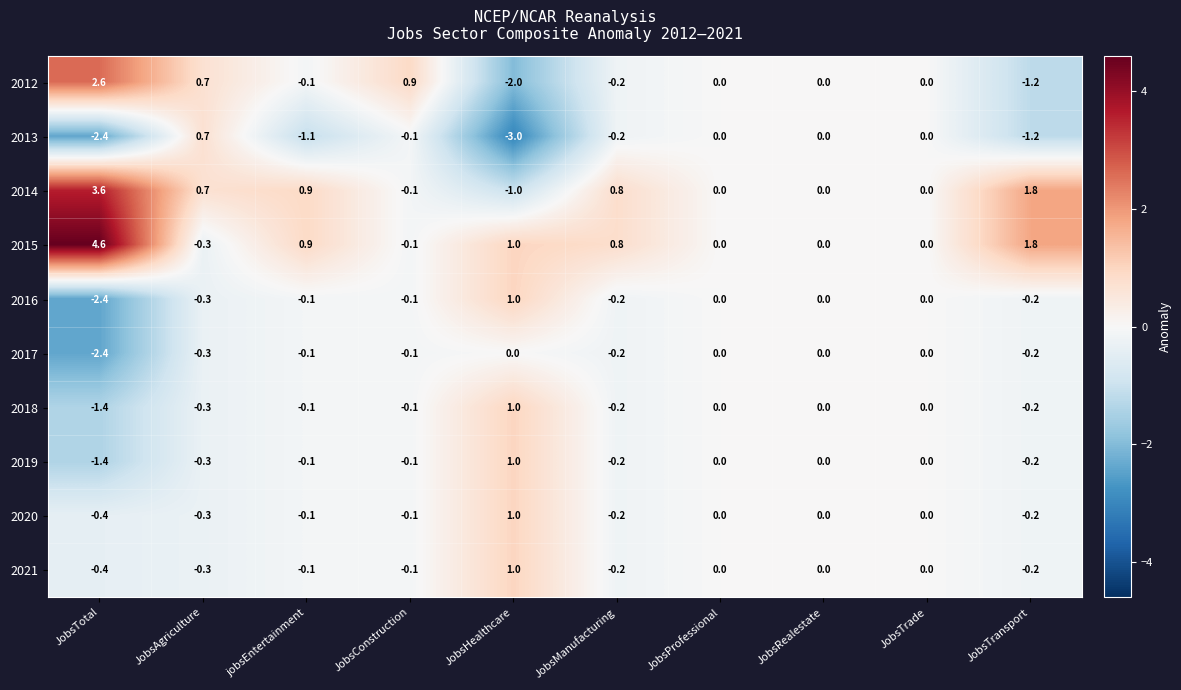

At which category does the chart reach its minimum across all series?

JobsHealthcare